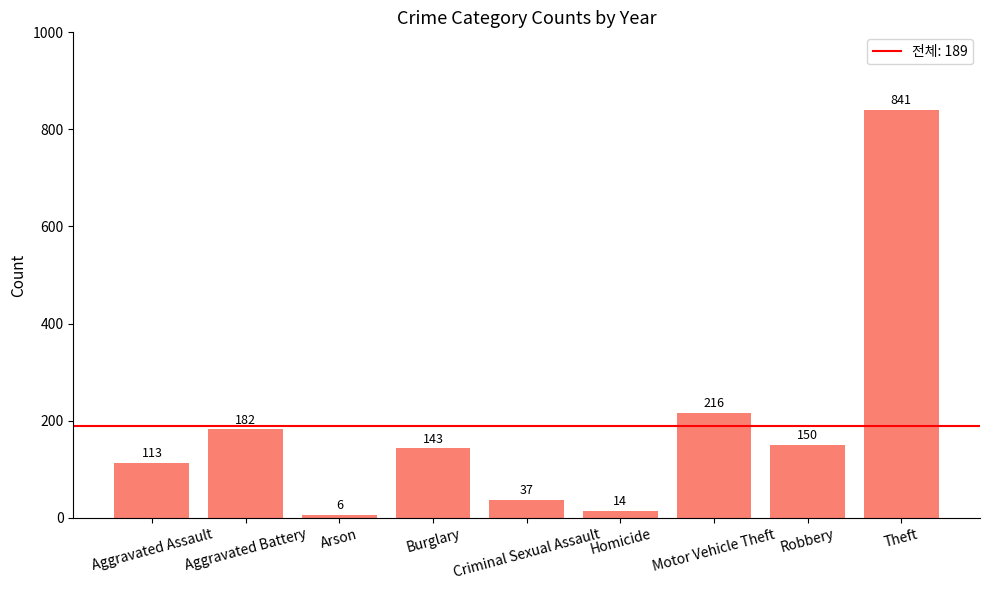

List the labels in order of value, smallest first.

Arson, Homicide, Criminal Sexual Assault, Aggravated Assault, Burglary, Robbery, Aggravated Battery, Motor Vehicle Theft, Theft